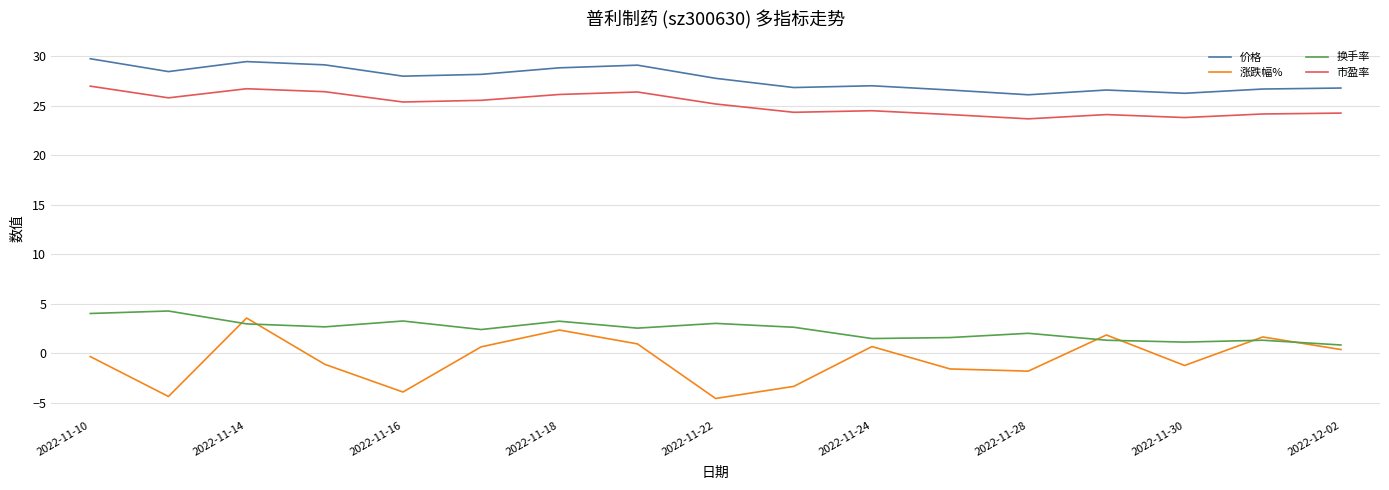

Which series has the widest spread of values?

涨跌幅%